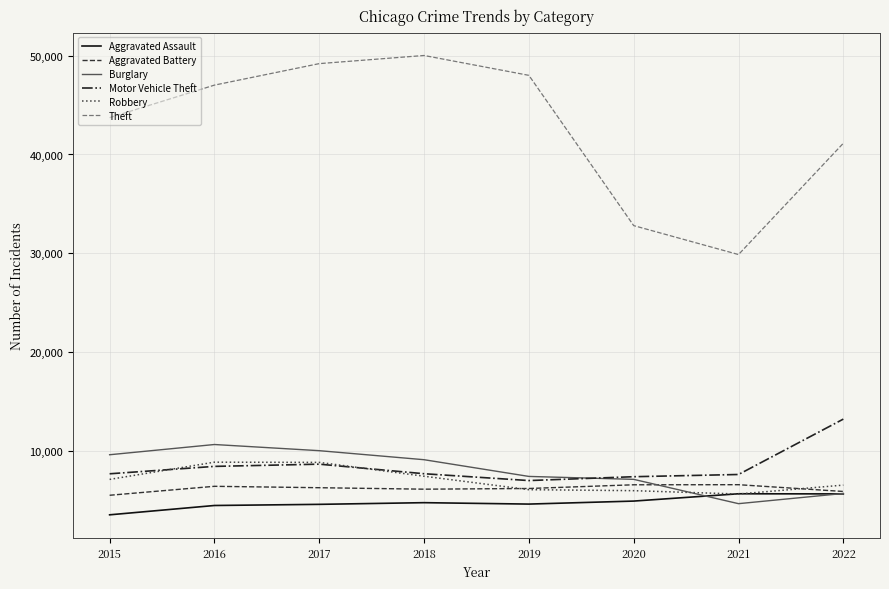

True or false: Aggravated Assault and Motor Vehicle Theft cross at least once.

False